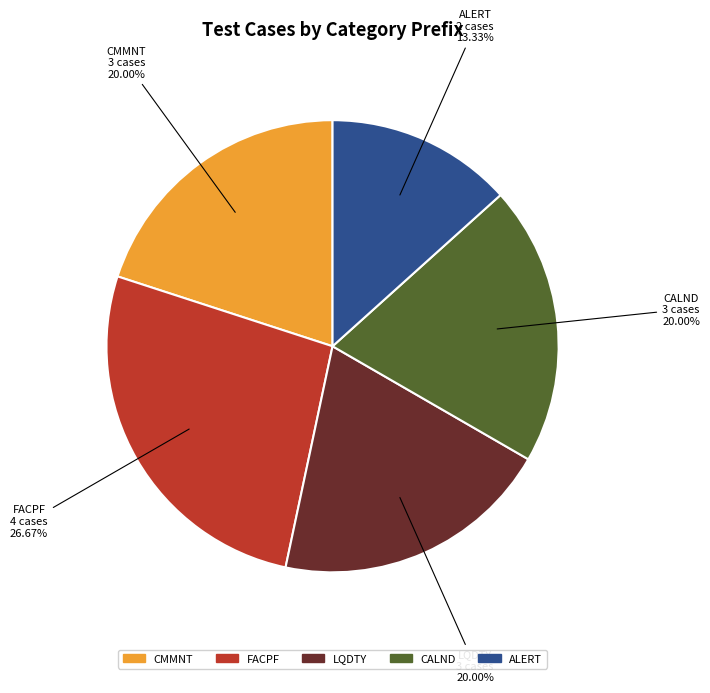

Which slice is the smallest?

ALERT